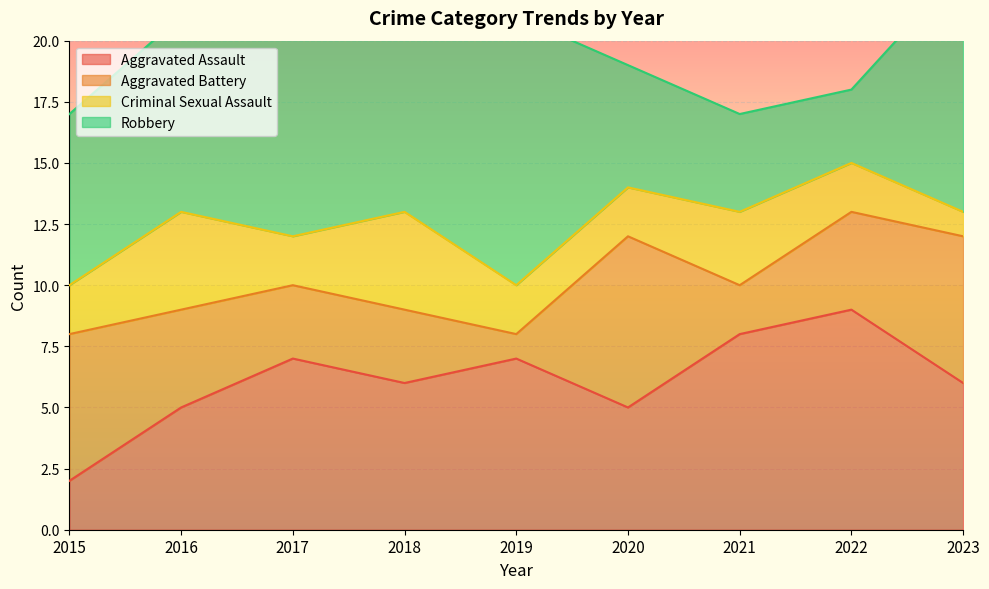

What is the value of the Criminal Sexual Assault point at the 9th from the left?

1